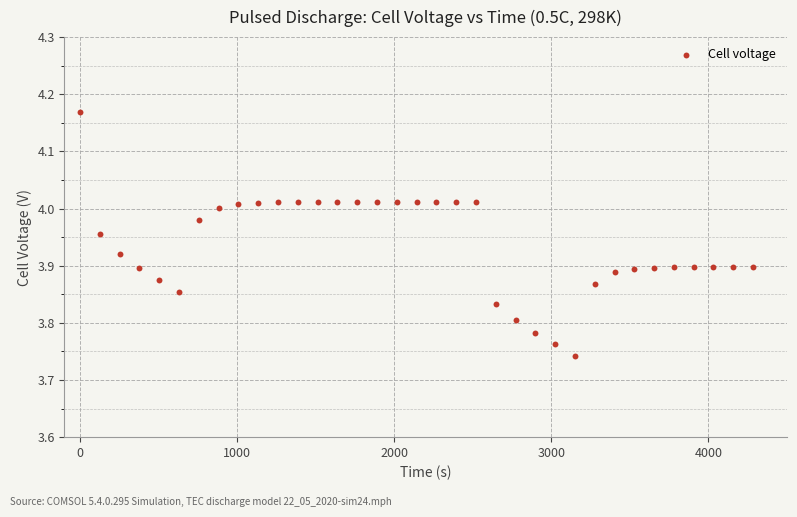

What is the range of Y values (max minus min)?

0.4